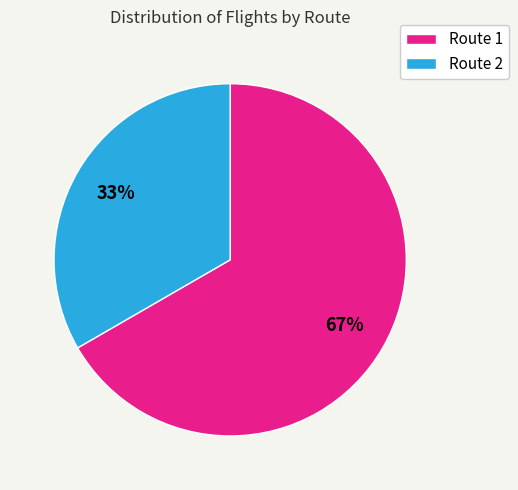

Do Route 1 and Route 2 together represent more than half of the pie?

Yes